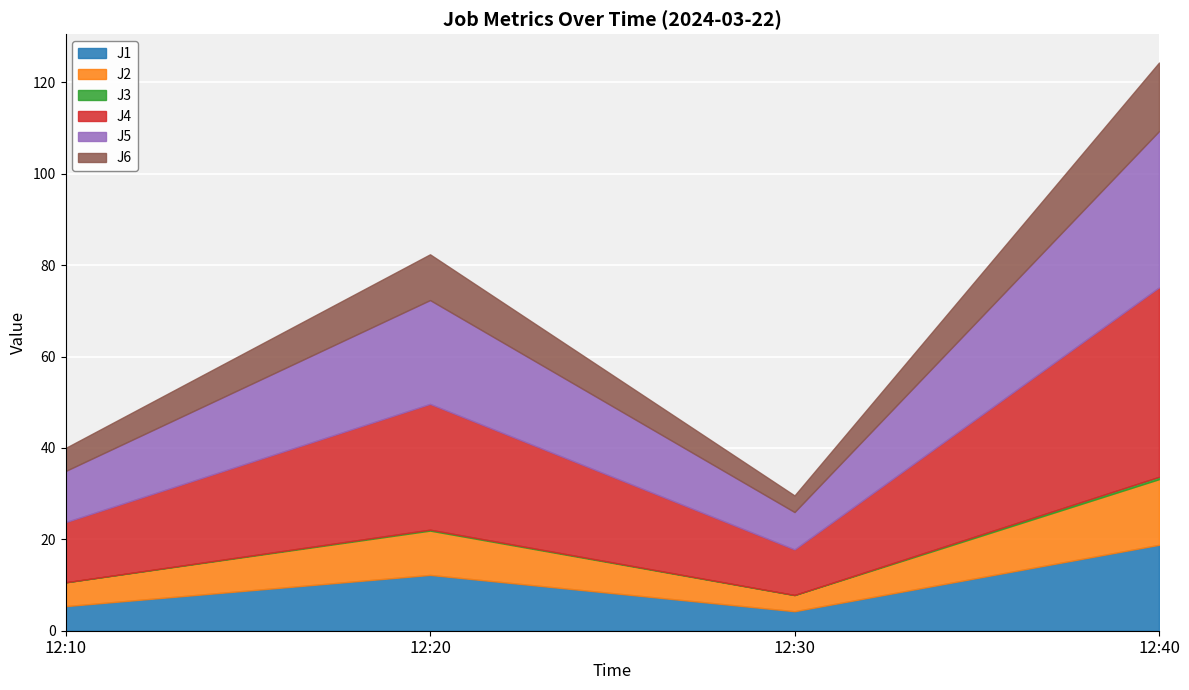

At how many categories does at least one series exceed 20?

2